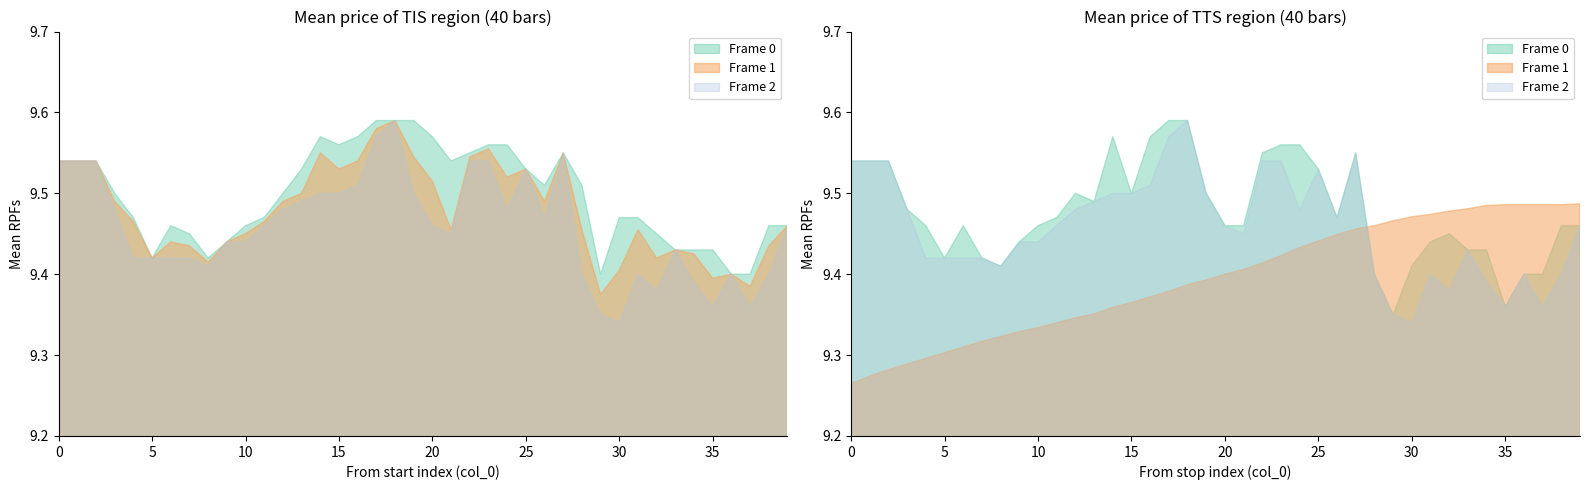

Does the chart display data point markers on the line(s)?

No